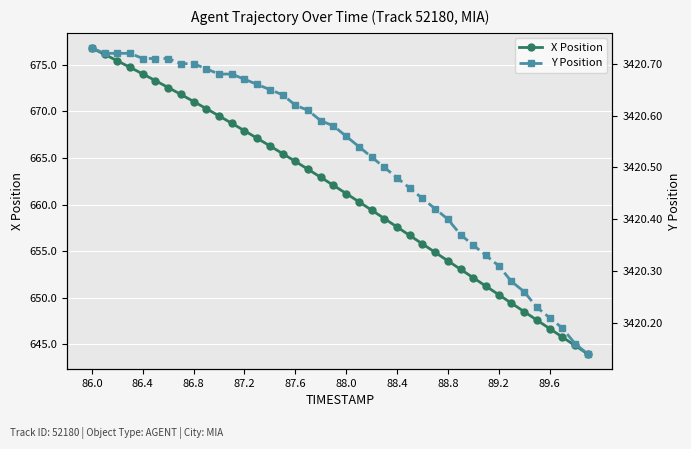

Reading left to right, transcribe all the data shown in this chart.

X Position: 676.8	676.1	675.4	674.7	674.0	673.3	672.5	671.8	671.0	670.3	669.5	668.7	667.9	667.1	666.3	665.5	664.6	663.8	662.9	662.1	661.2	660.3	659.4	658.5	657.6	656.7	655.8	654.9	654.0	653.0	652.1	651.2	650.3	649.4	648.5	647.6	646.7	645.8	644.9	644.0
Y Position: 3420.7	3420.7	3420.7	3420.7	3420.7	3420.7	3420.7	3420.7	3420.7	3420.7	3420.7	3420.7	3420.7	3420.7	3420.7	3420.6	3420.6	3420.6	3420.6	3420.6	3420.6	3420.5	3420.5	3420.5	3420.5	3420.5	3420.4	3420.4	3420.4	3420.4	3420.3	3420.3	3420.3	3420.3	3420.3	3420.2	3420.2	3420.2	3420.2	3420.1